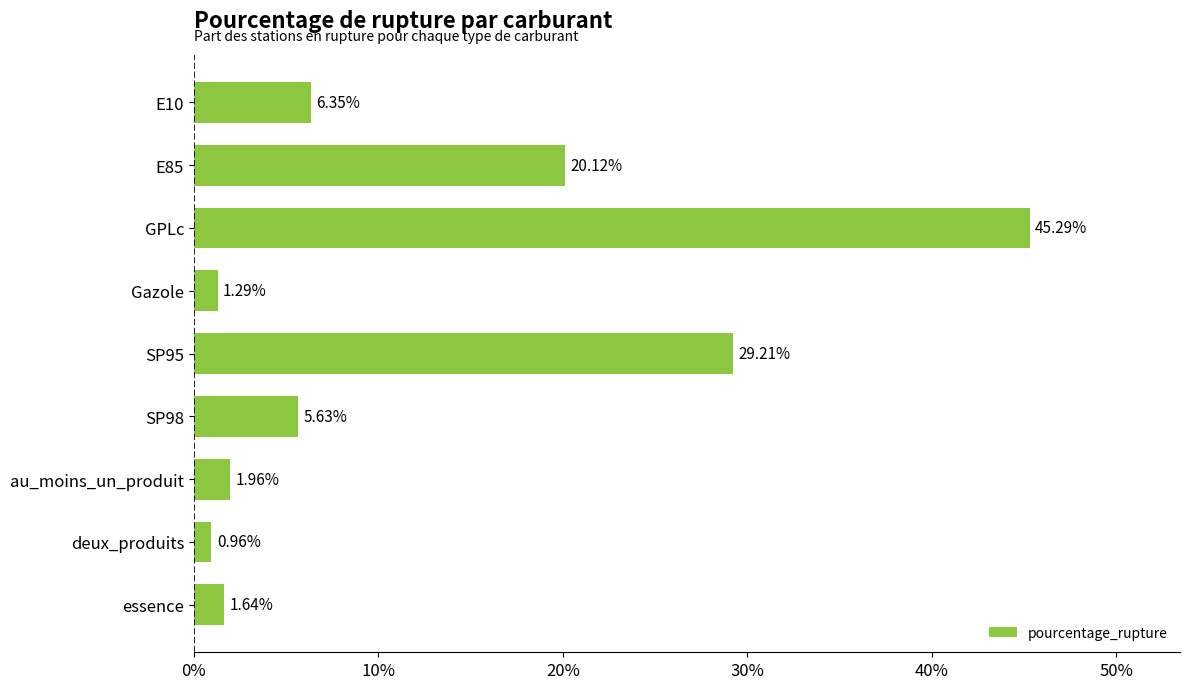

What is the change in value from E85 to SP95?

+9.1